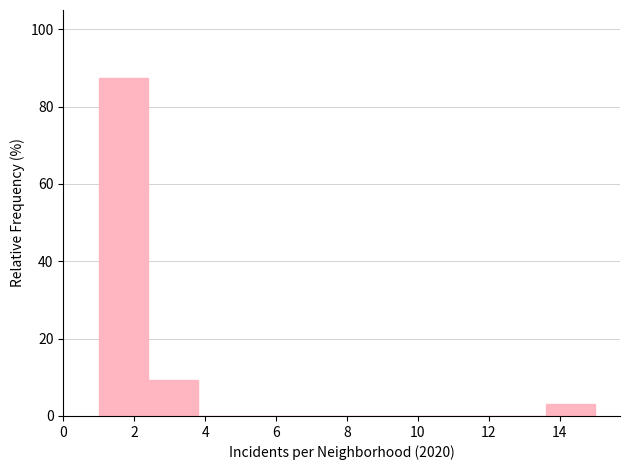

Over which range of the x-axis is the bar tallest?

1.0 to 2.4